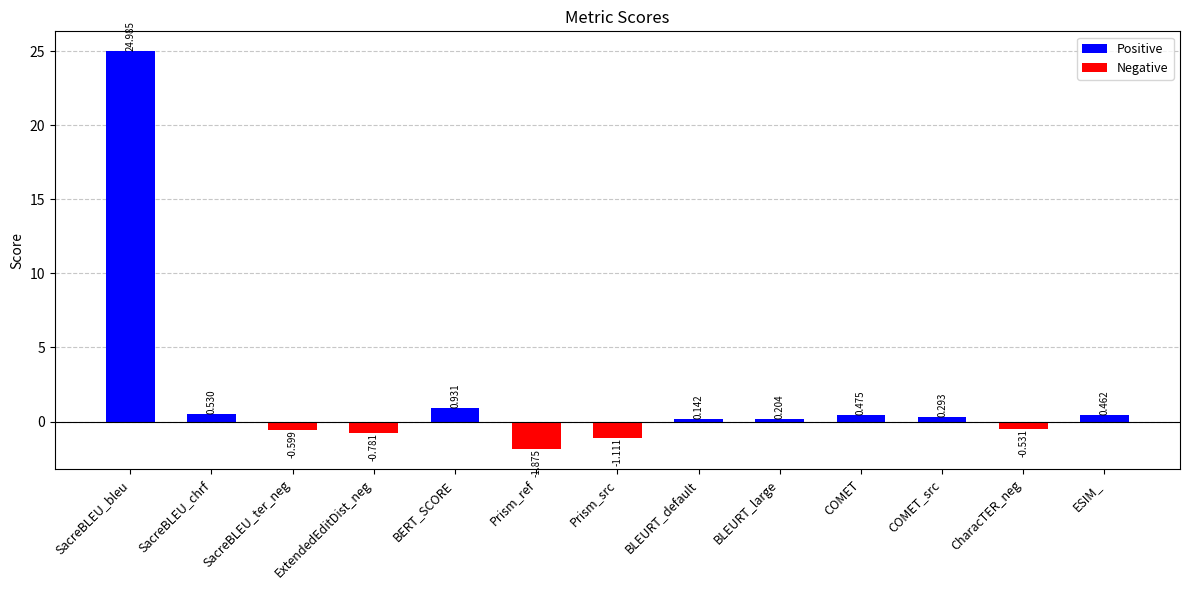

How many values are below 0?

5